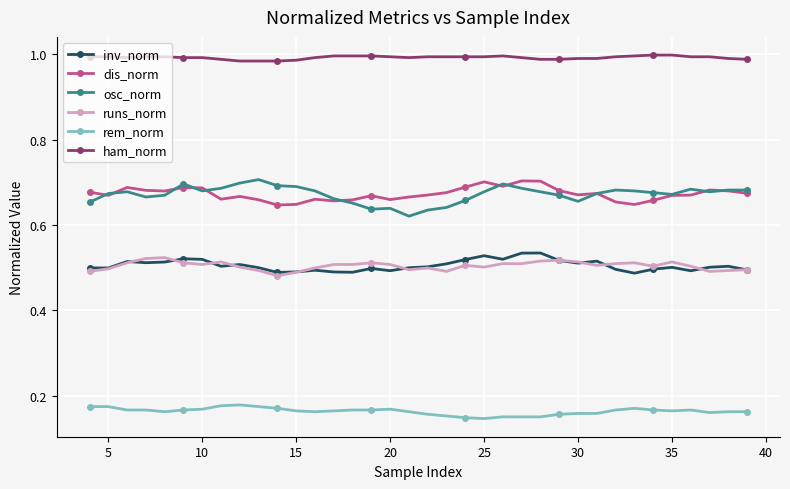

At how many categories does at least one series exceed 0?

36